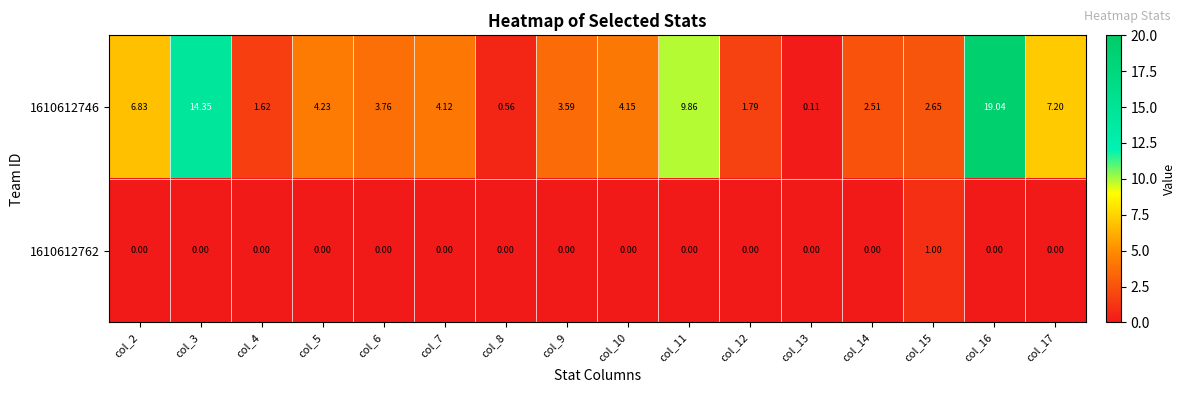

Is the value of 1610612746 at col_13 greater than the value of 1610612762 at col_17?

Yes